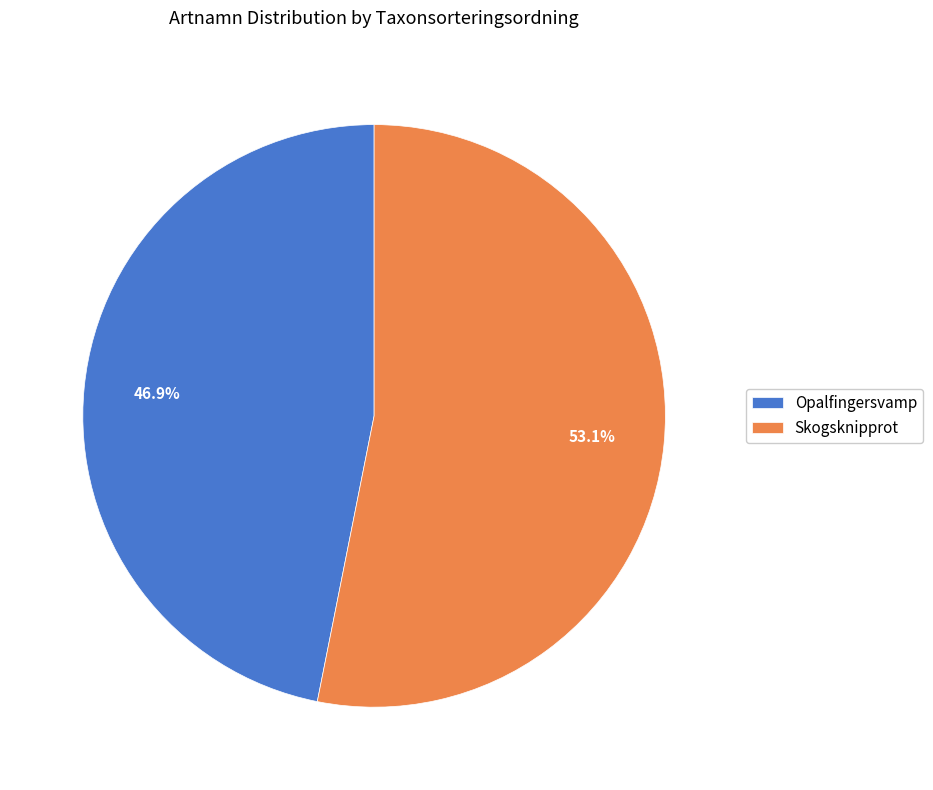

Which has a higher value, Opalfingersvamp or Skogsknipprot?

Skogsknipprot